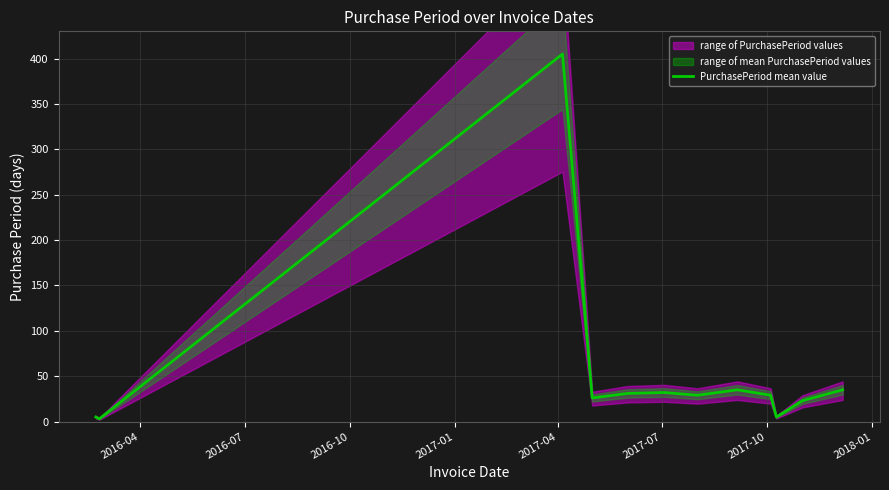

What is the maximum value for PurchasePeriod mean value?

405